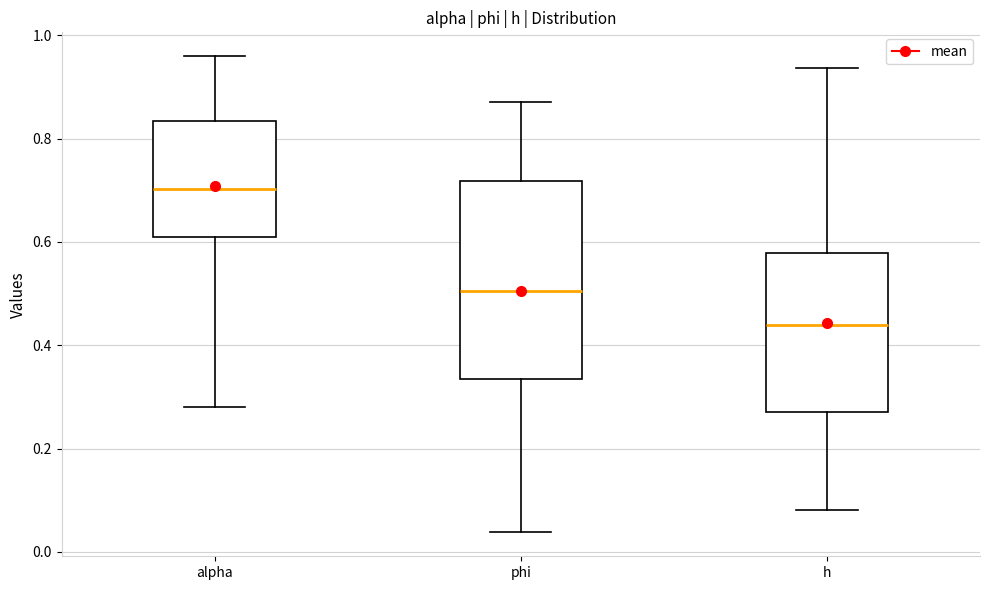

Which box is the tallest, from its lower edge to its upper edge?

phi